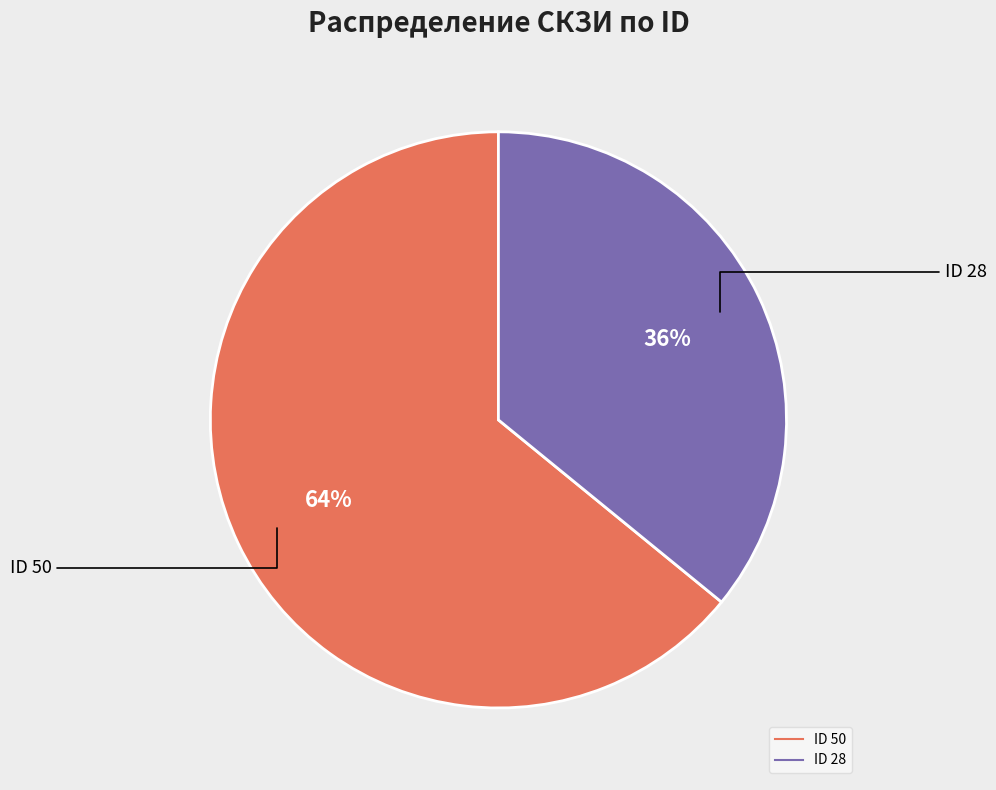

Is the sum of ID 50 and ID 28 greater than half?

Yes